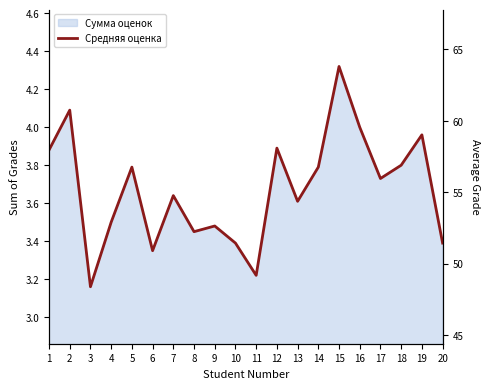

The chart shows a value of 4.3 at 15. True or false?

True